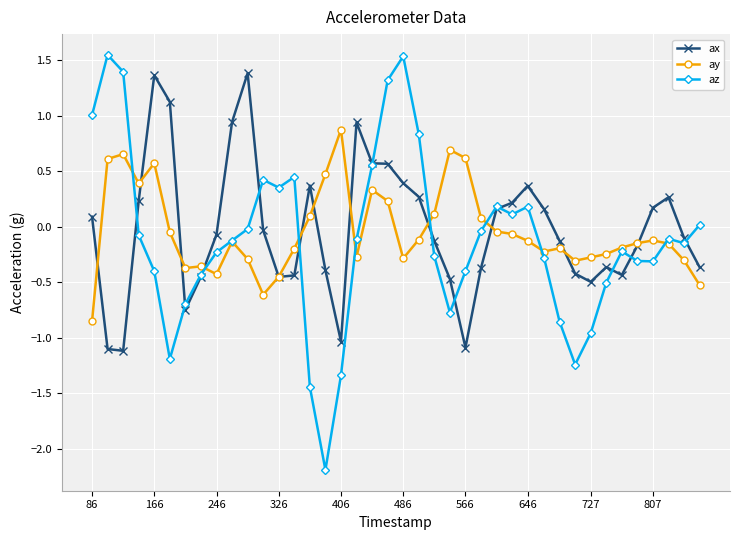

What is the lowest value of the az series?

-2.2